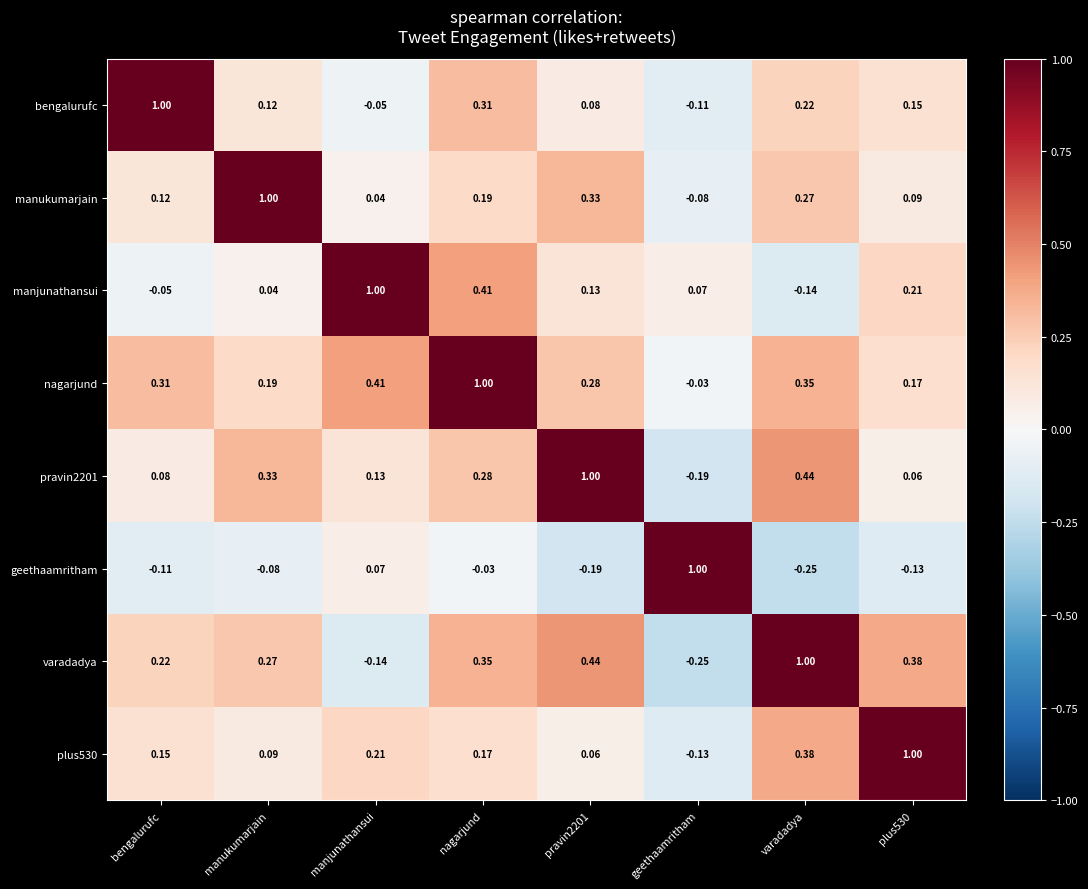

At which label is manukumarjain closest to 0?

manjunathansui